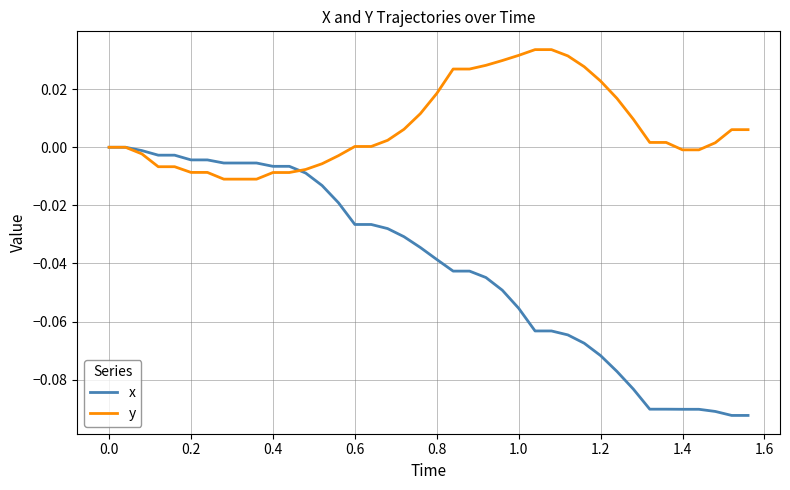

List the series in order of their overall mean, highest first.

y, x